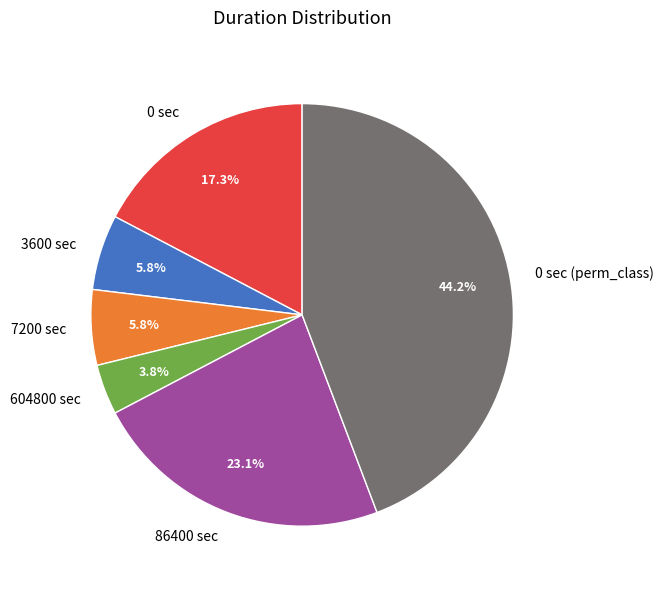

What is the ratio of the value at 7200 sec to the value at 3600 sec?

1.0